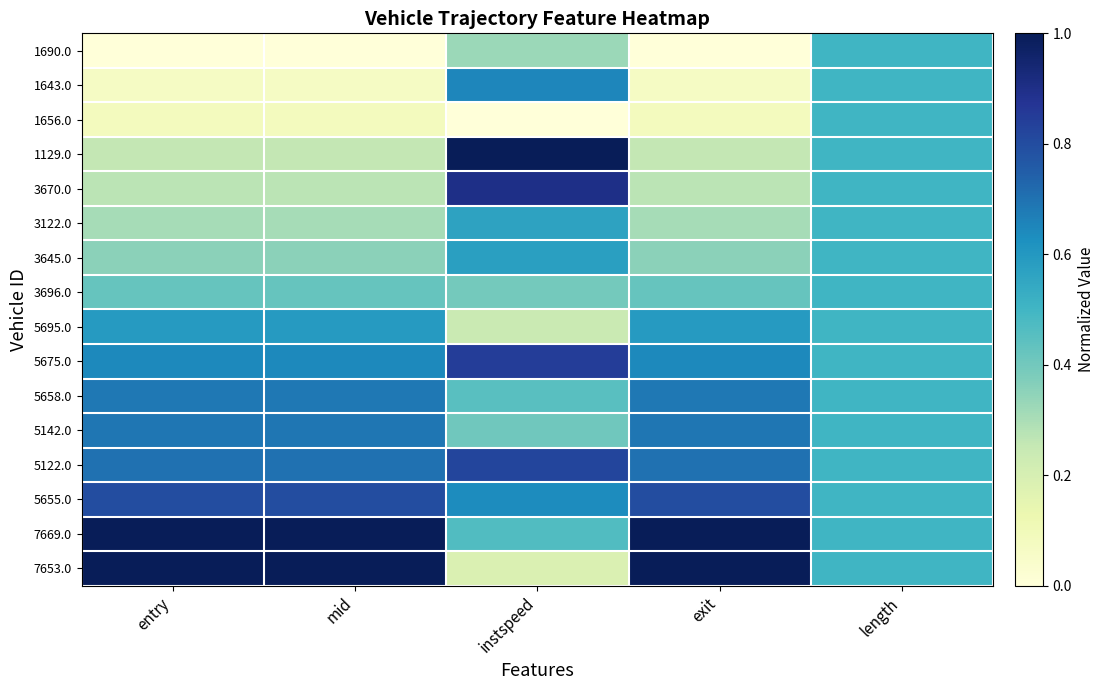

What is the spread (max minus min) of values at mid?

1.0